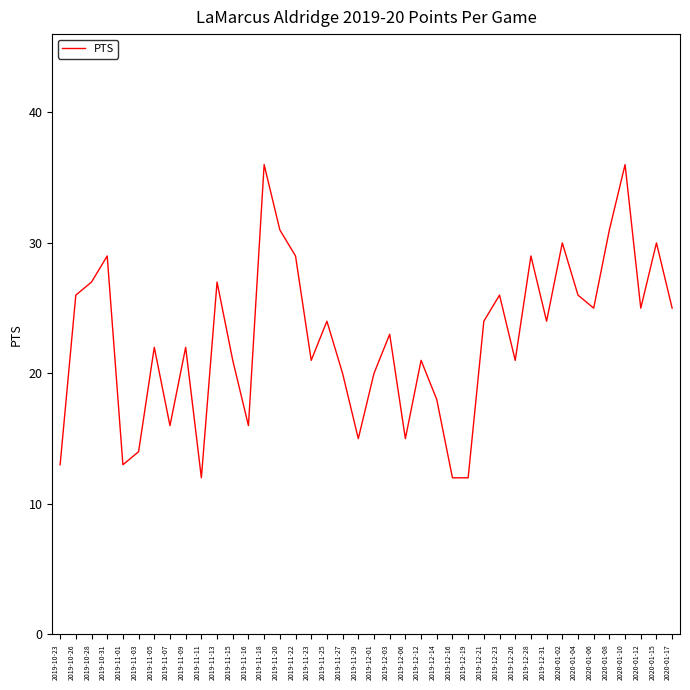

True or false: there are more than 2 points higher than both neighbors.

True